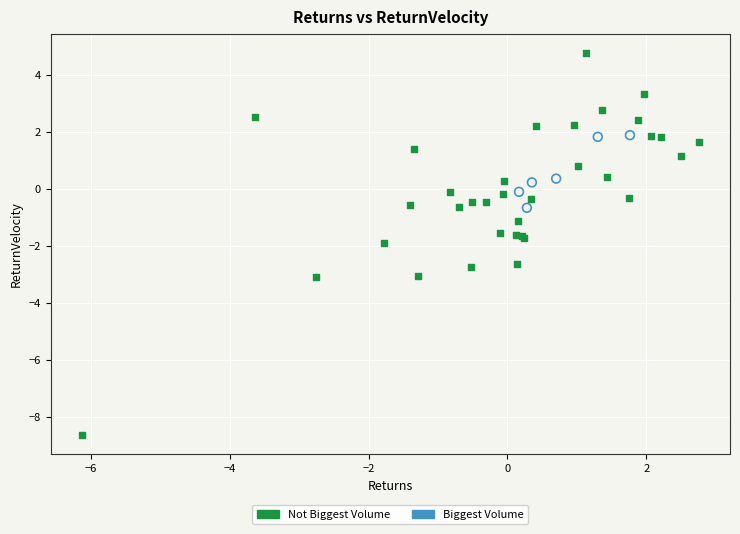

Which series contains the lowest Y value?

Not Biggest Volume